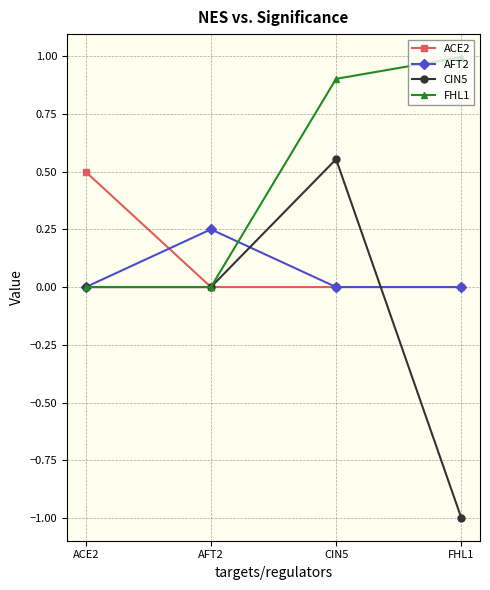

Where do AFT2 and ACE2 first cross each other?

ACE2 and AFT2